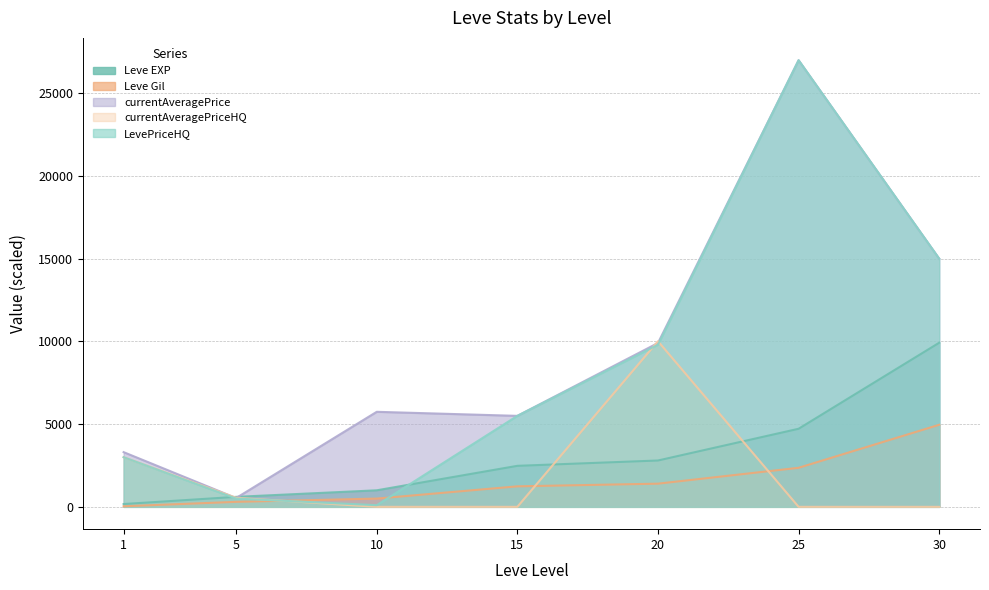

How many interior local peaks does the LevePriceHQ series have?

1